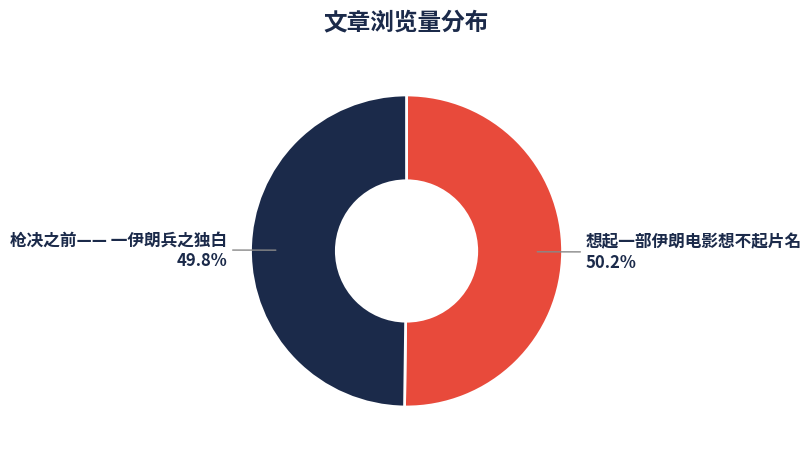

What is the ratio of the value at 枪决之前—— 一伊朗兵之独白 to the value at 想起一部伊朗电影想不起片名?

1.0